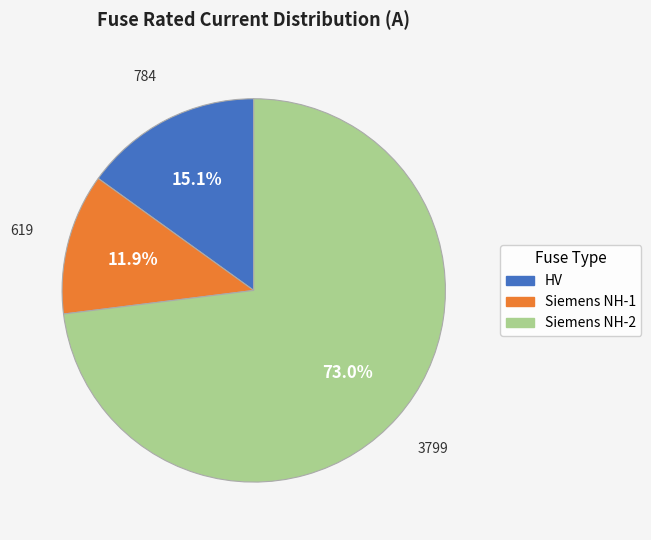

Count the number of slices in the pie.

3